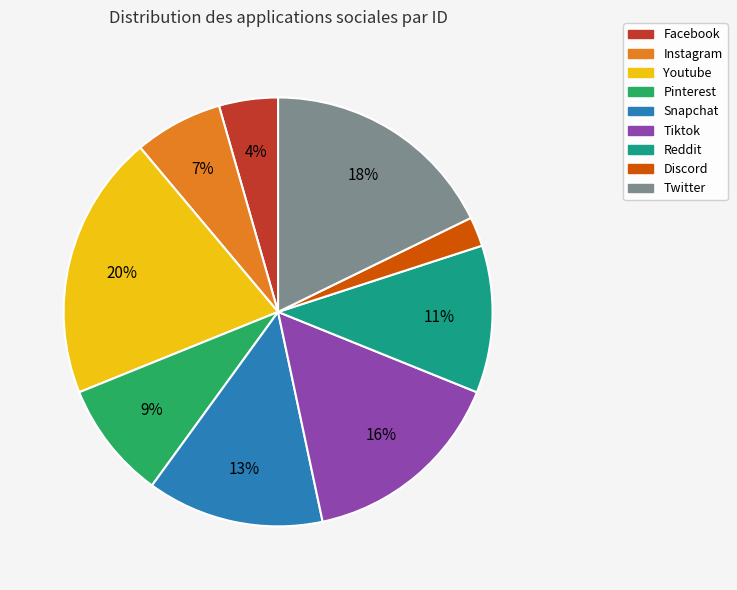

Between Reddit and Youtube, which is larger?

Youtube